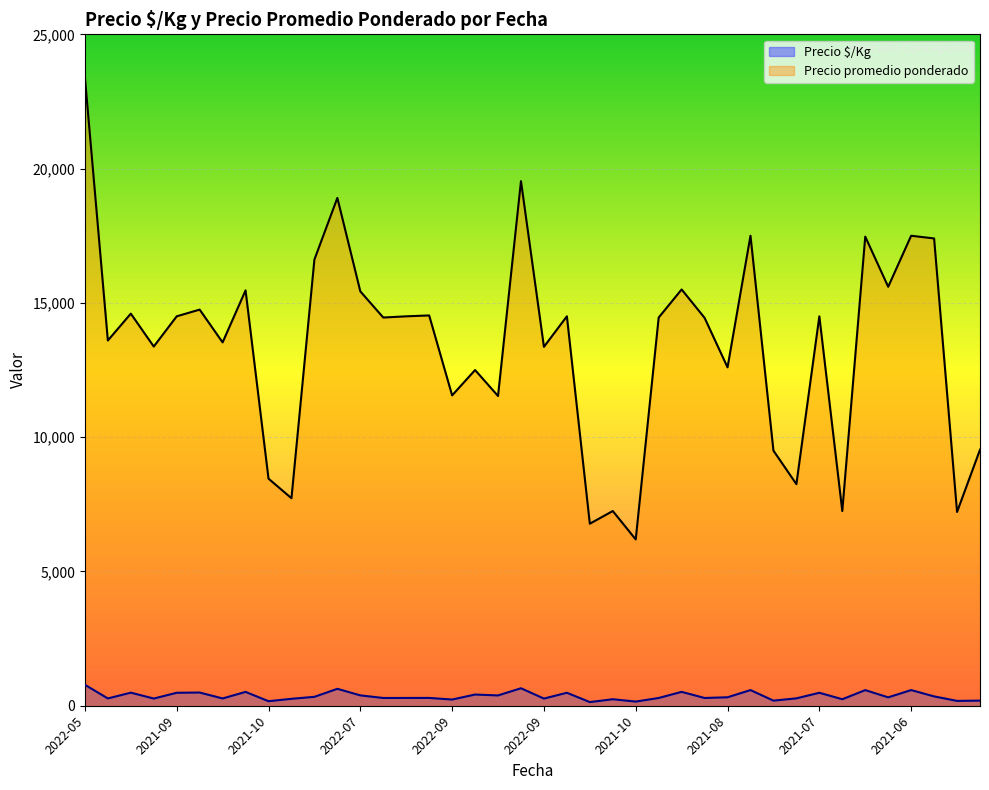

True or false: Precio $/Kg has a value of 654 at 2021-09.

False